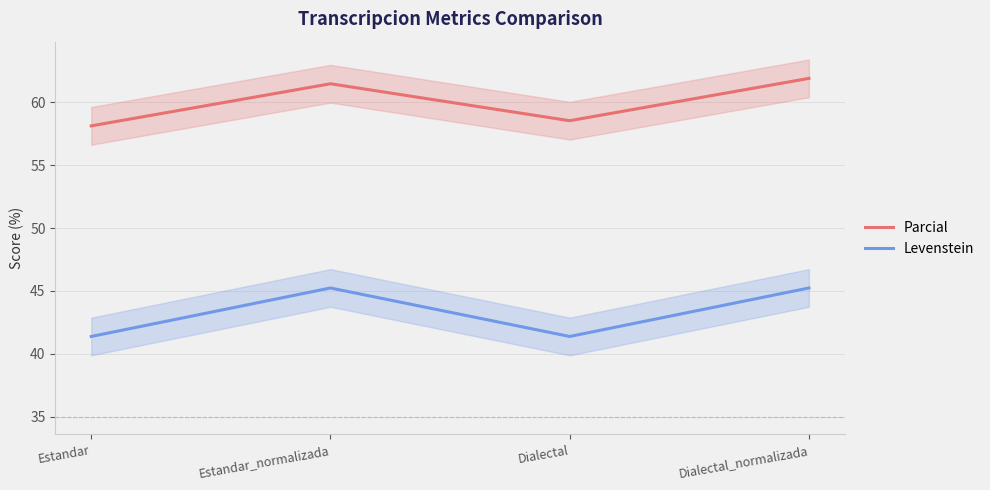

At which label is Levenstein closest to 43?

Estandar